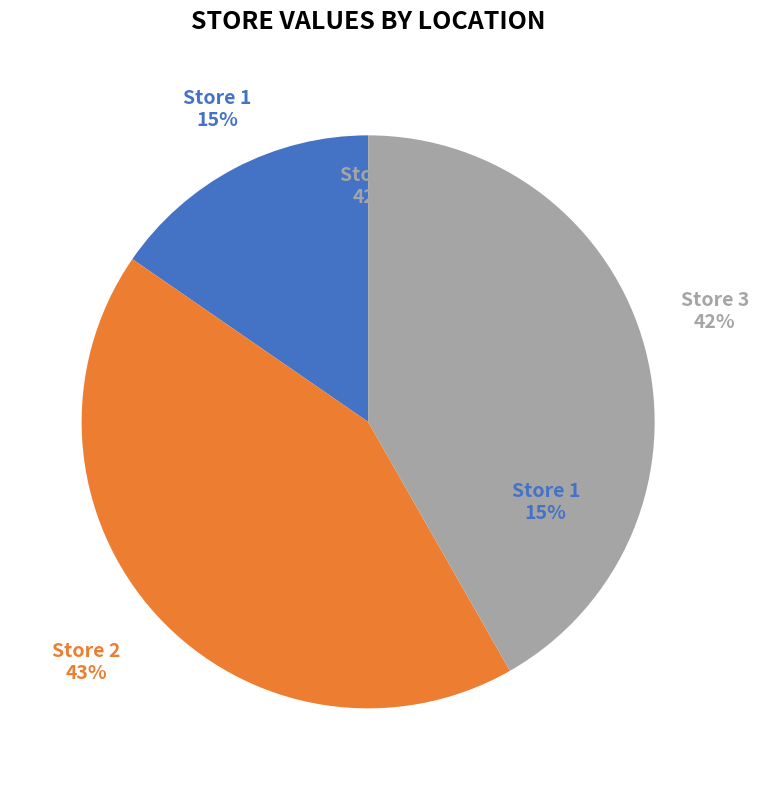

Rank the categories by value from highest to lowest.

Store 2, Store 3, Store 1